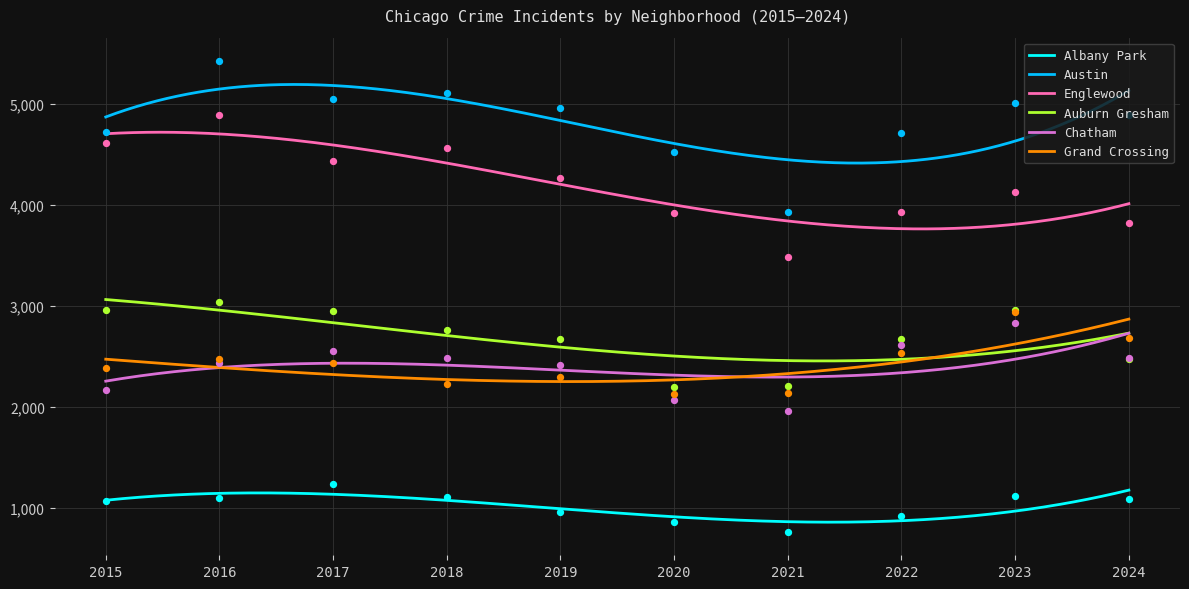

Which series has the widest spread of Y values?

Austin